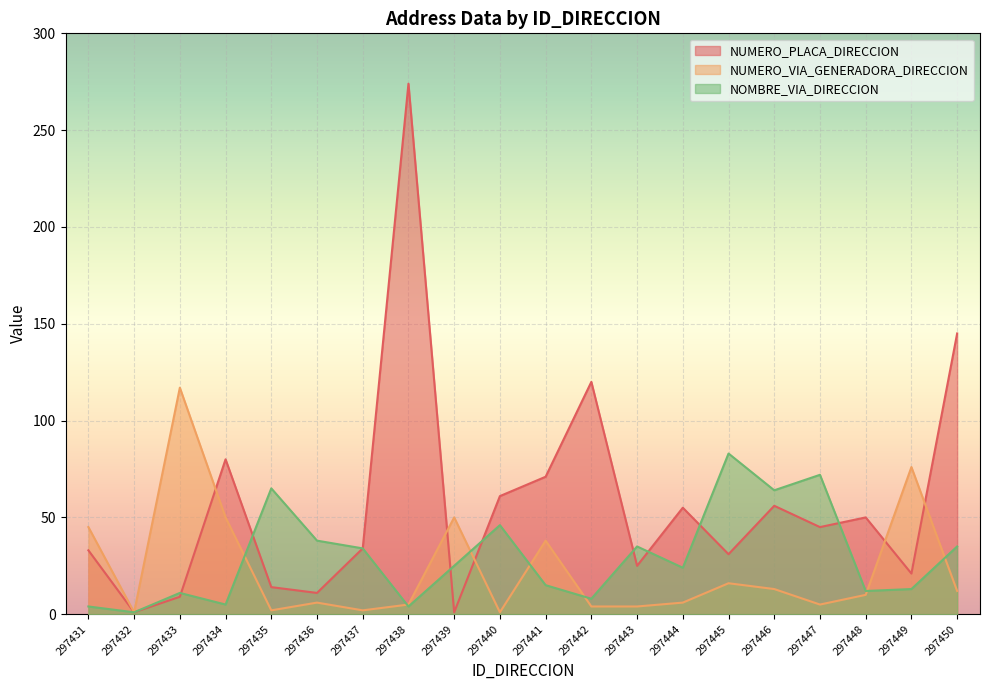

What are all the series names shown in the legend?

NUMERO_PLACA_DIRECCION, NUMERO_VIA_GENERADORA_DIRECCION, NOMBRE_VIA_DIRECCION